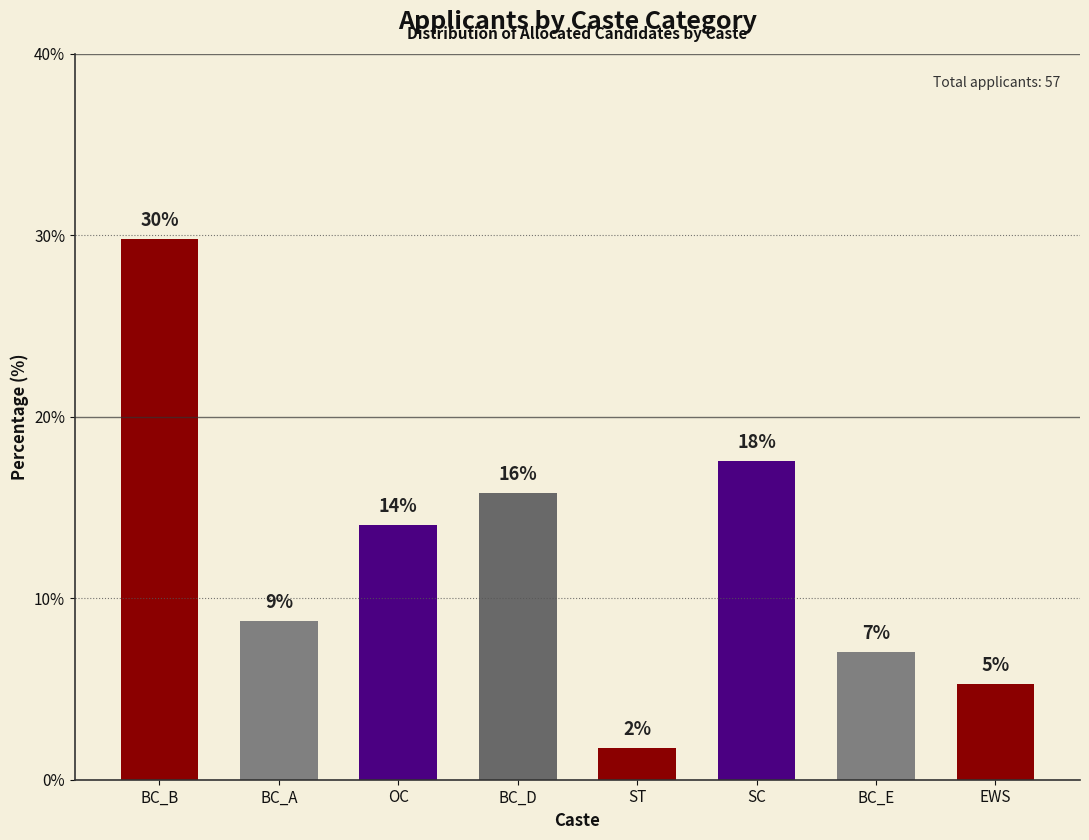

Which label corresponds to the largest value in the chart?

BC_B